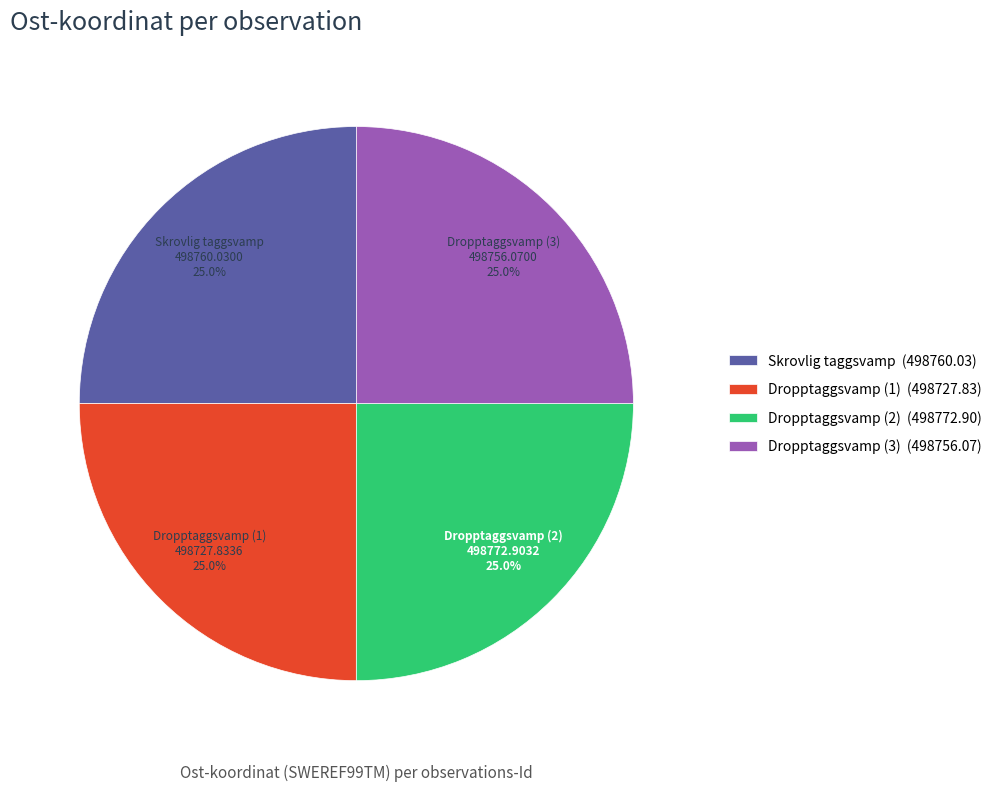

How much of the chart is everything except Skrovlig taggsvamp (498760.03)?

75.0%